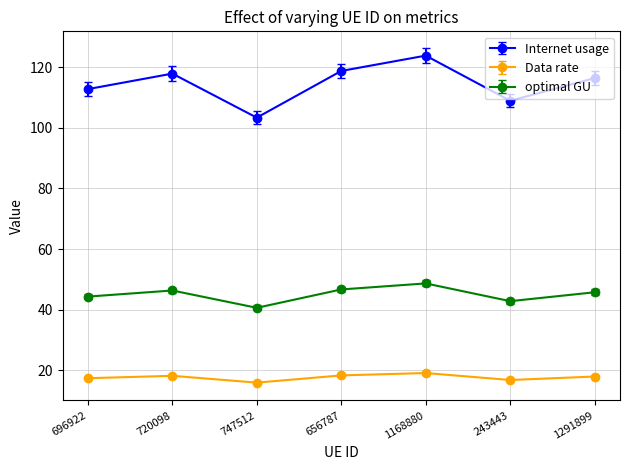

List the series in order of their overall mean, lowest first.

Data rate, optimal GU, Internet usage